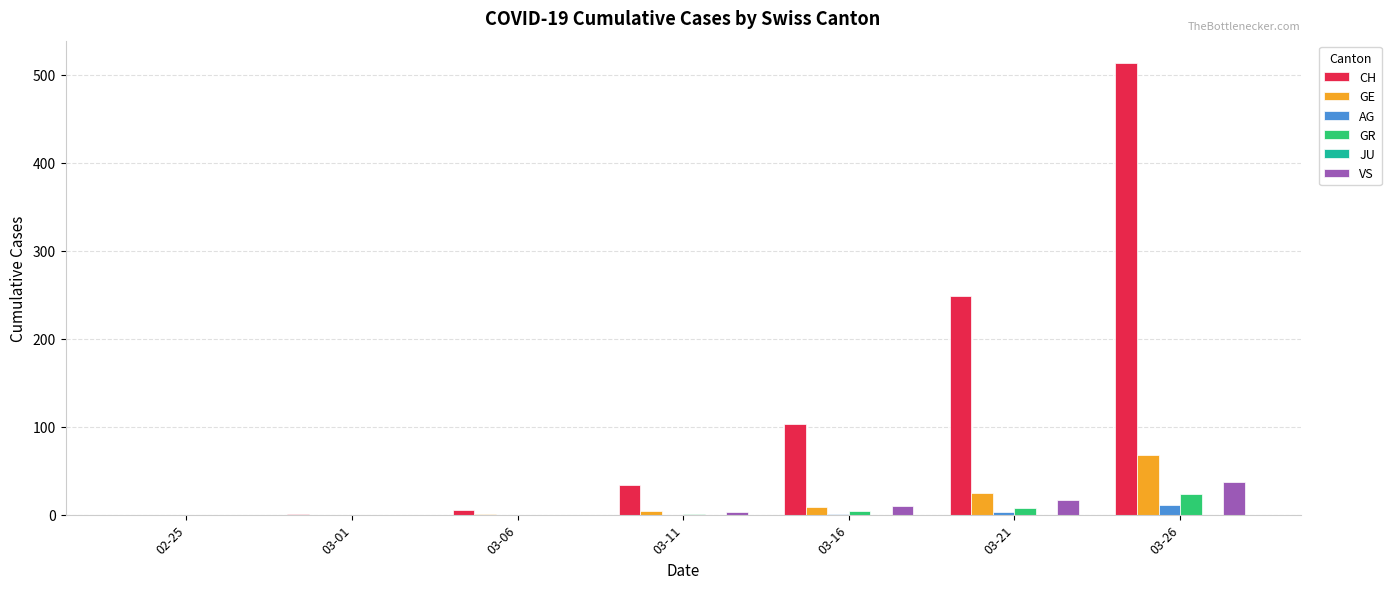

The value of CH at 03-21 is 329. True or false?

False